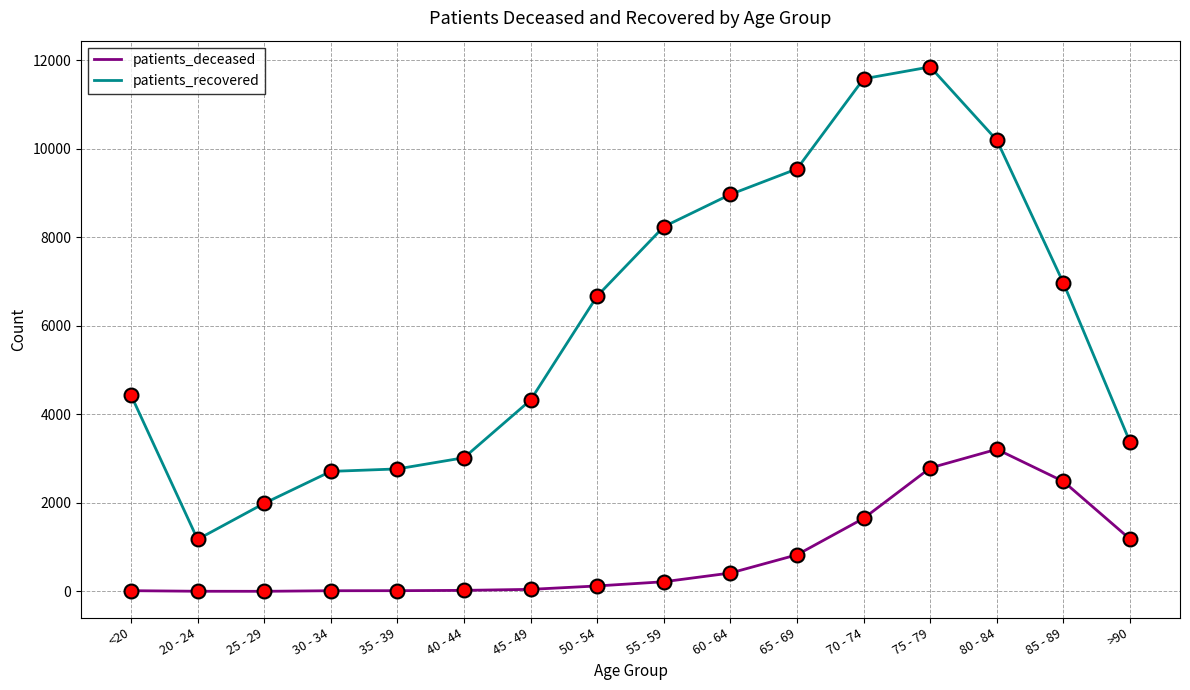

Is it true that patients_recovered equals 4437 at <20?

True